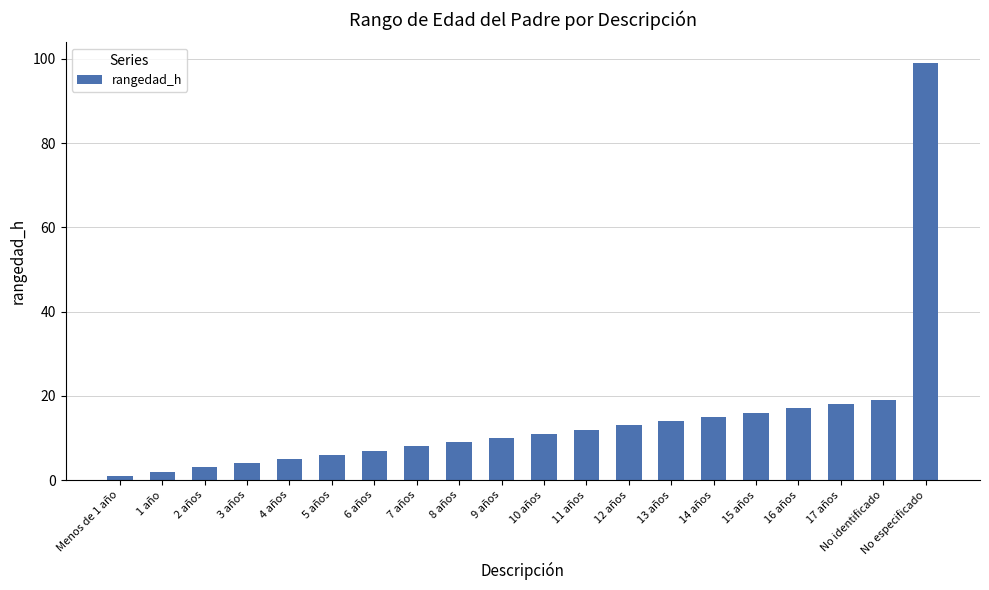

What position from the left is 10 años?

11